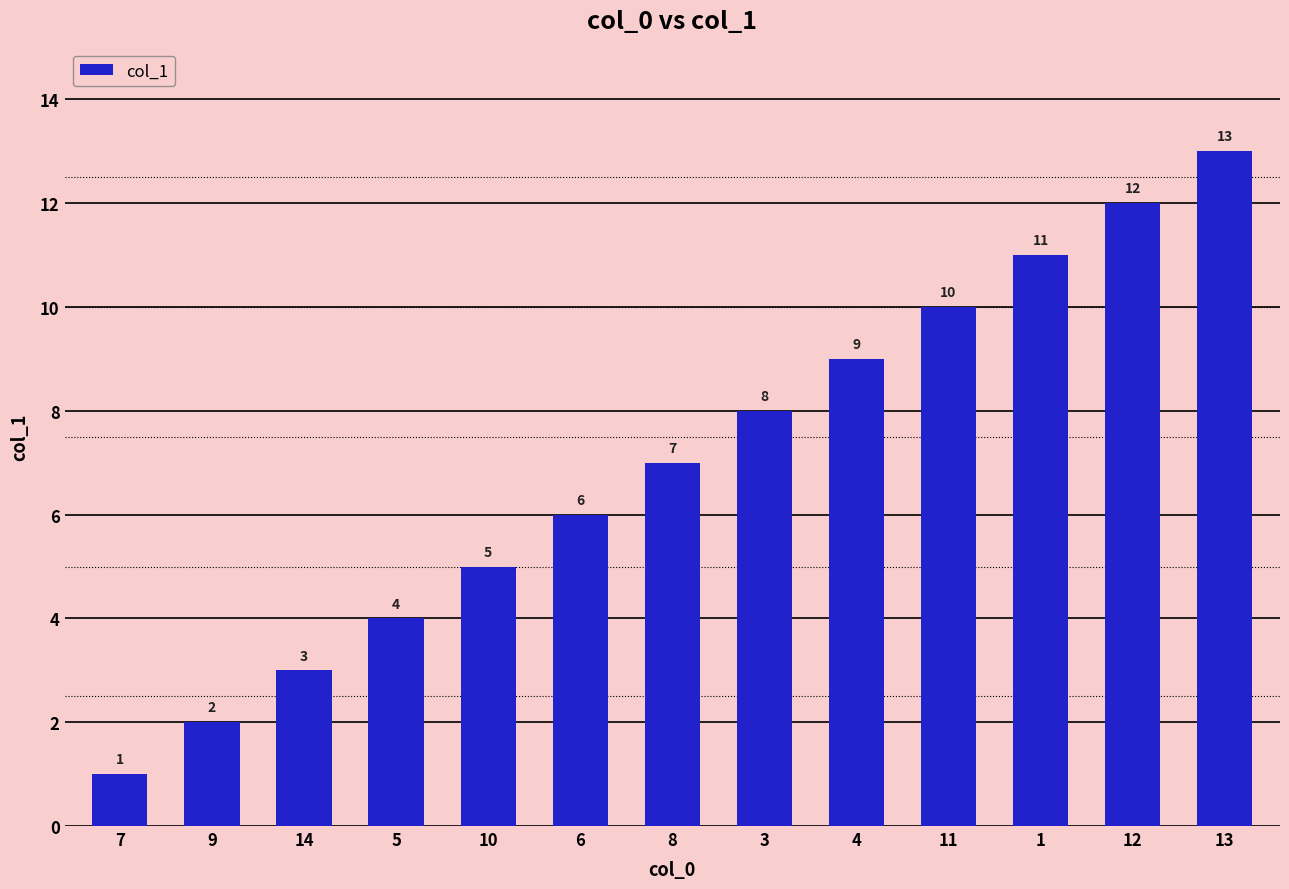

Rank the categories by value from lowest to highest.

7, 9, 14, 5, 10, 6, 8, 3, 4, 11, 1, 12, 13